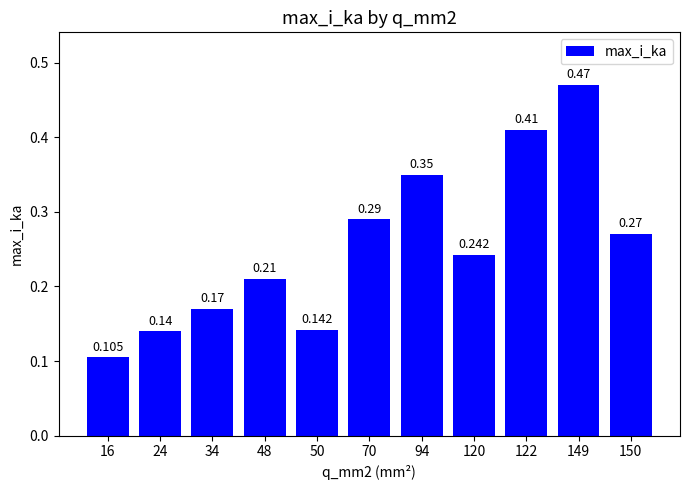

True or false: the data shows 0.1 at 24.

False